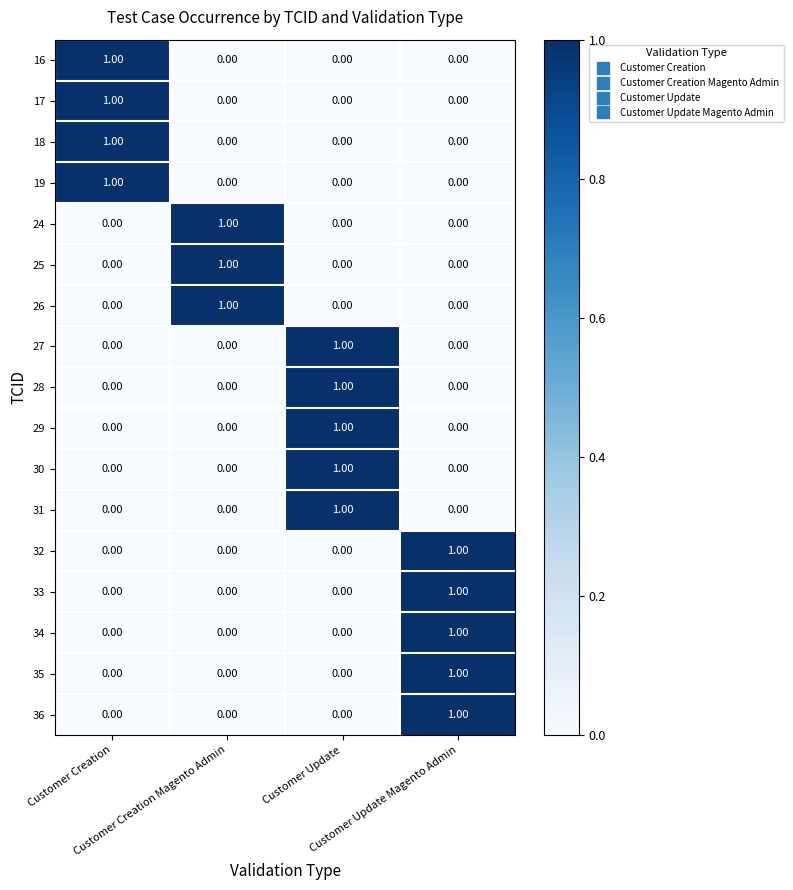

At how many categories does at least one series exceed 0?

4